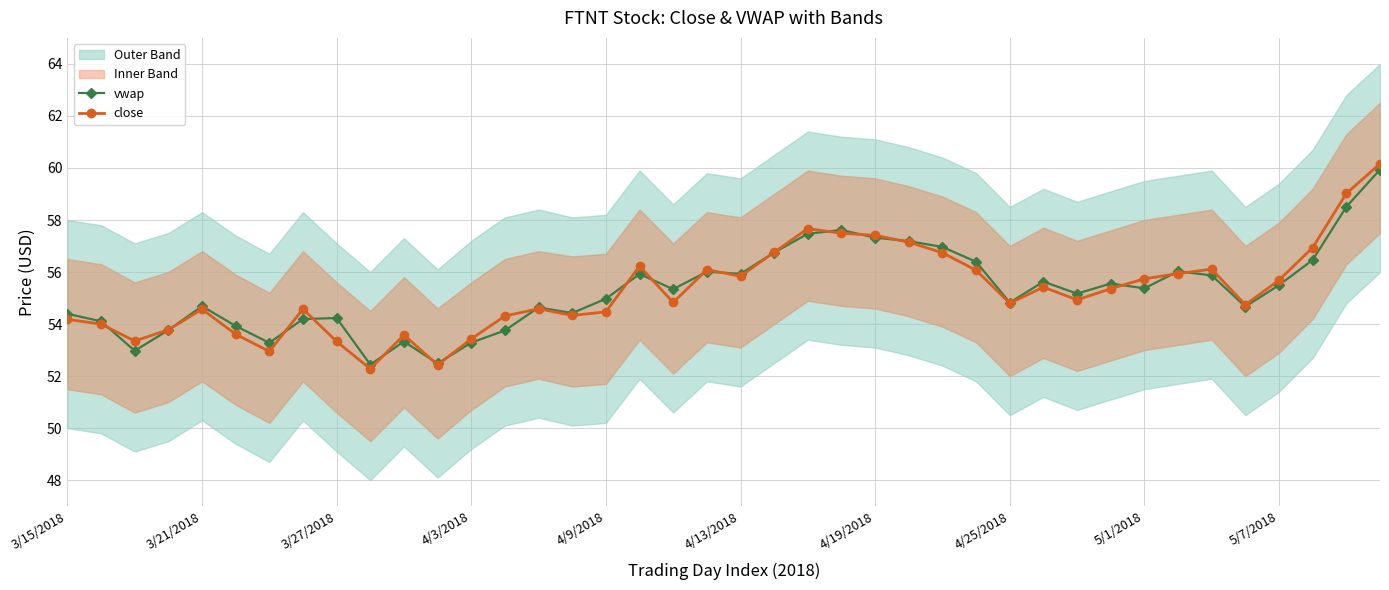

In close, how many points are higher than both neighbors (excluding endpoints)?

9